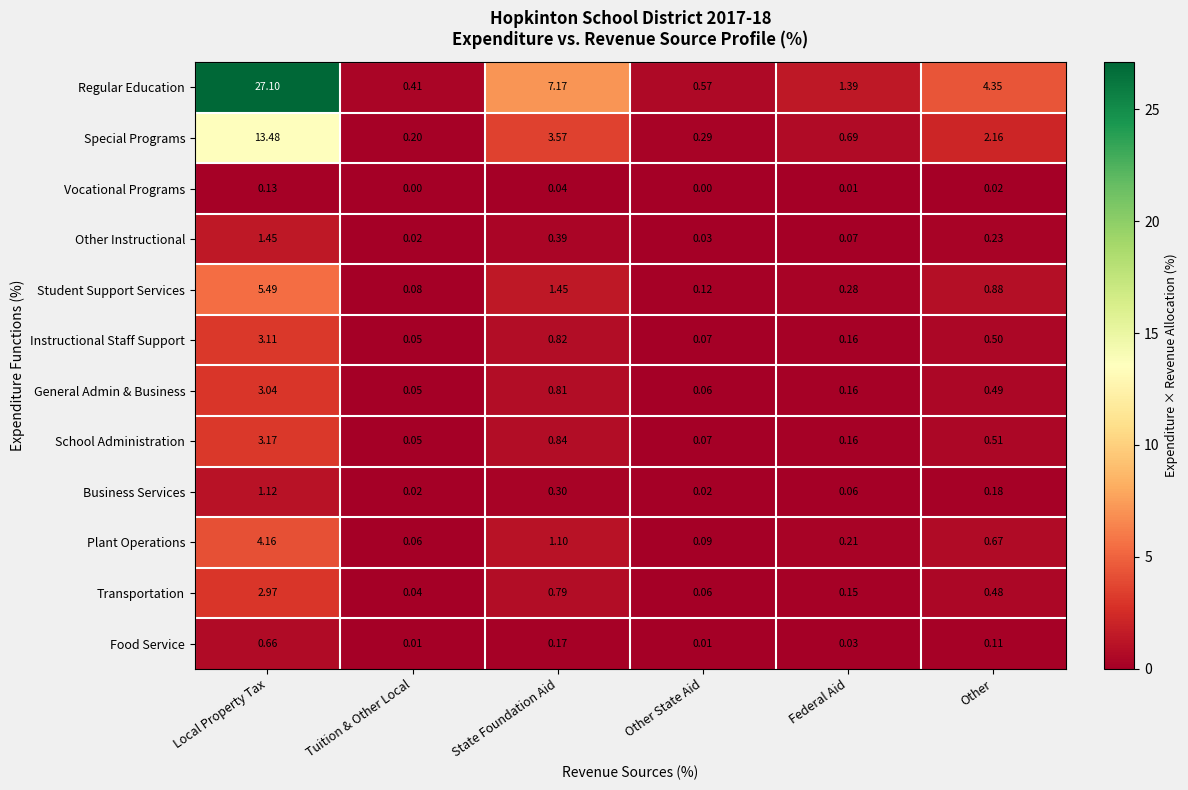

Which series changed the most between Other State Aid and Other?

Regular Education